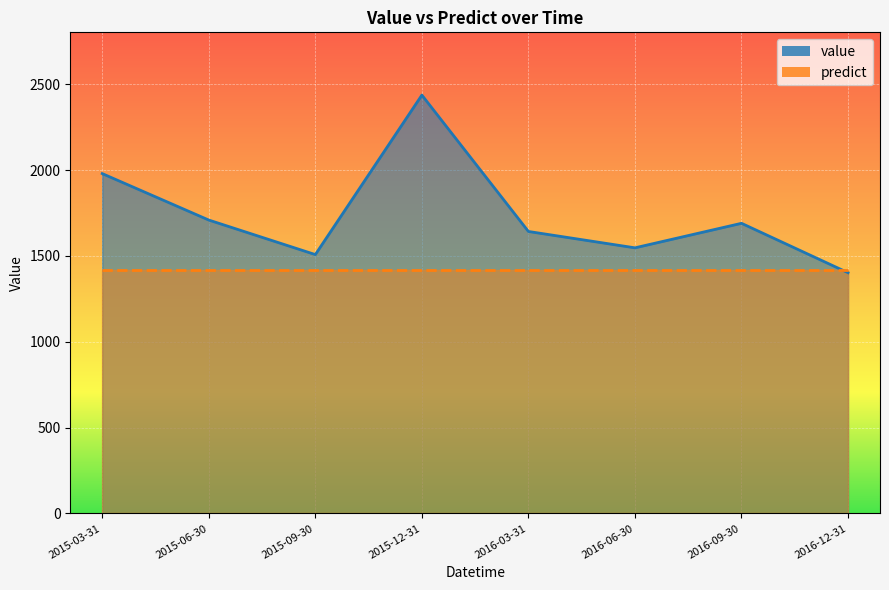

What is the greatest value displayed?

2437.2